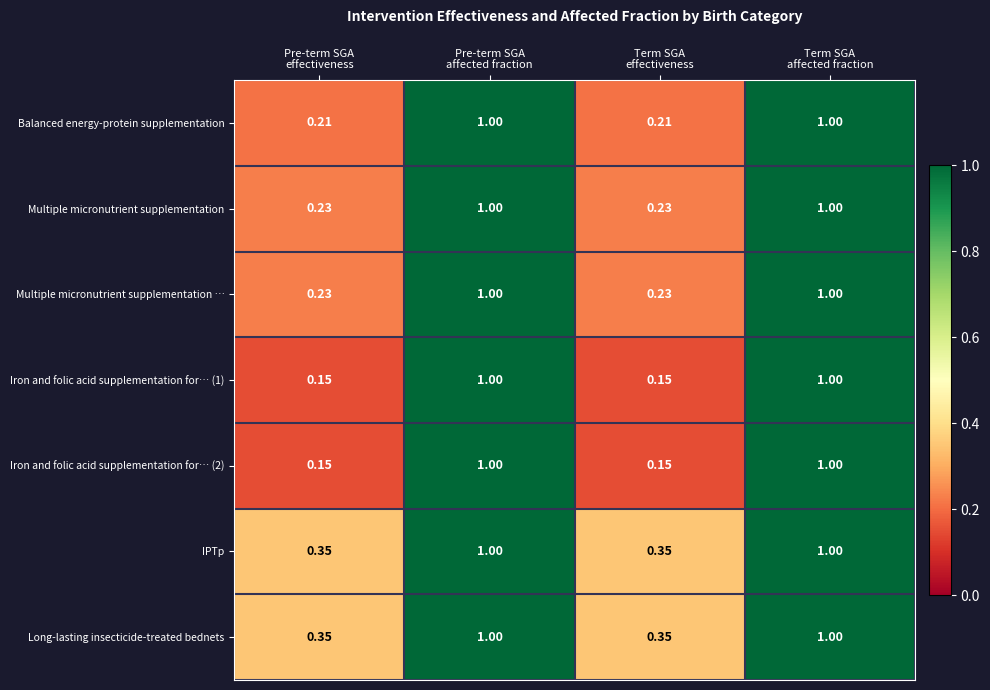

Count the number of categories in the chart.

4